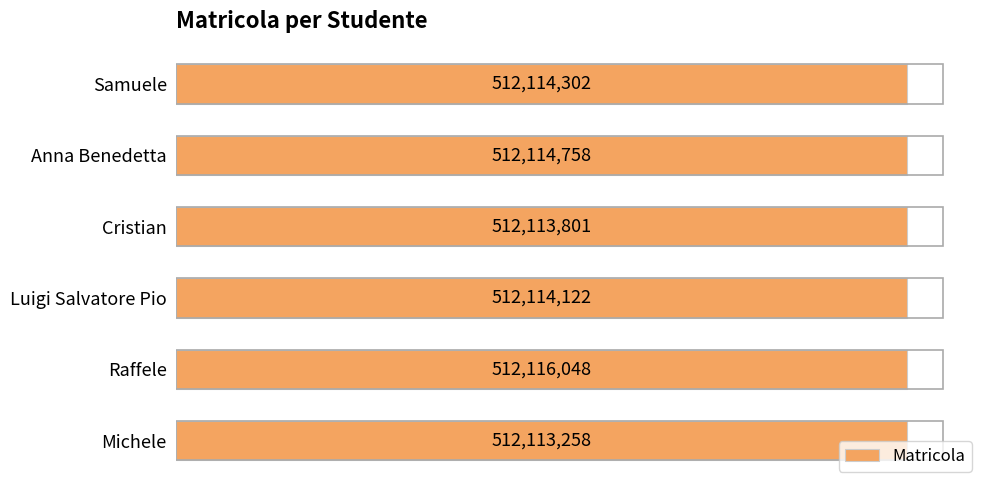

Where is the data nearest to the value 512114653?

Anna Benedetta